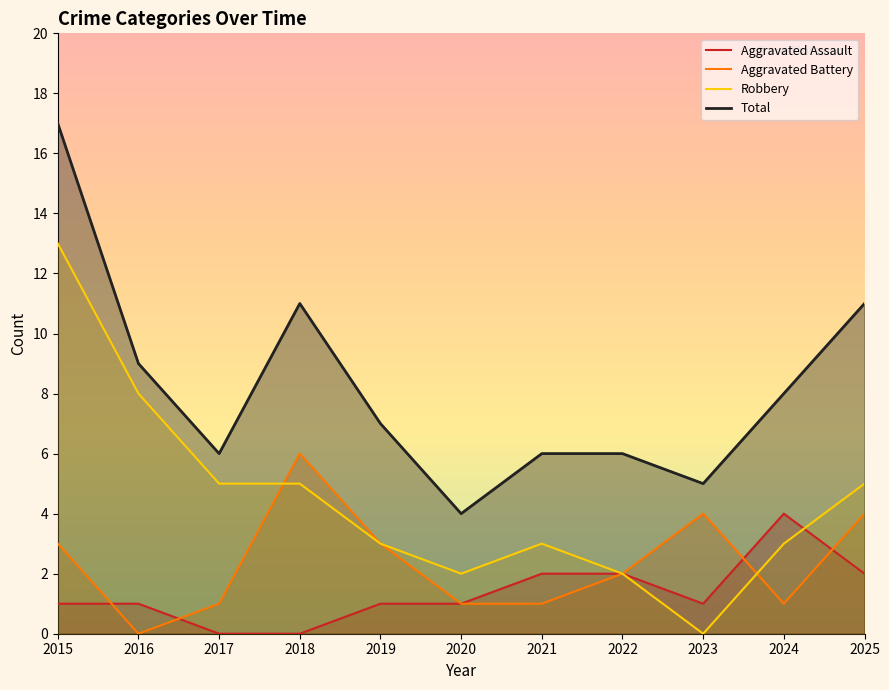

What is the difference between the second highest and second lowest values in the Total series?

6